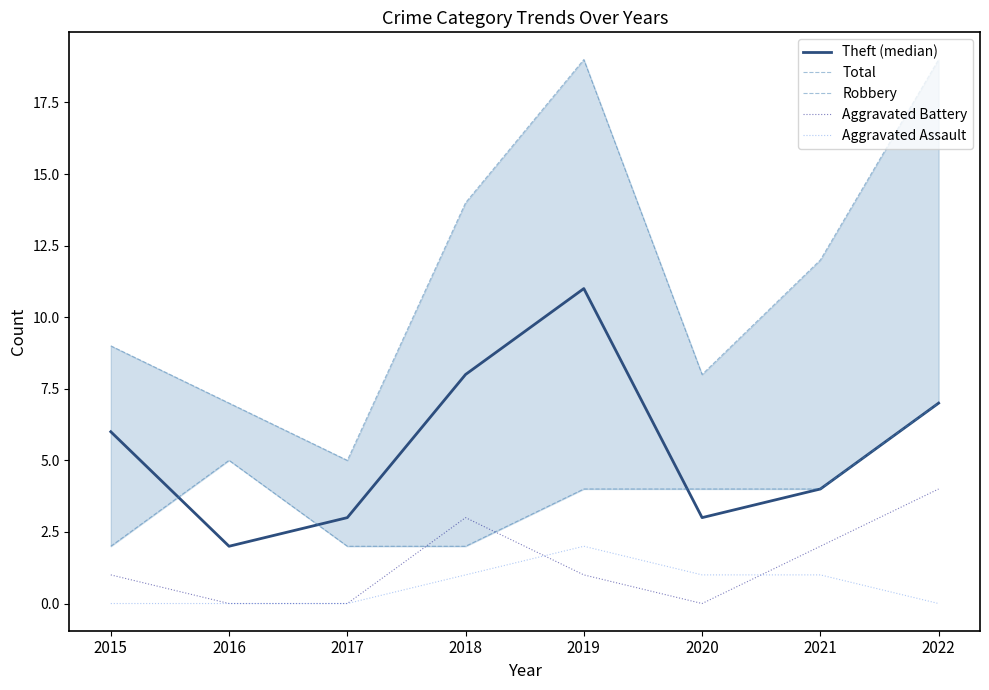

What is the value of the Aggravated Battery point at the 5th from the left?

1